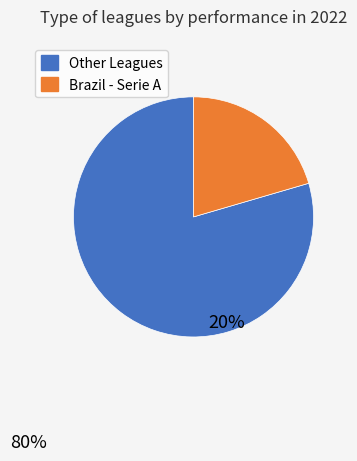

Is there a majority slice in this chart?

Yes